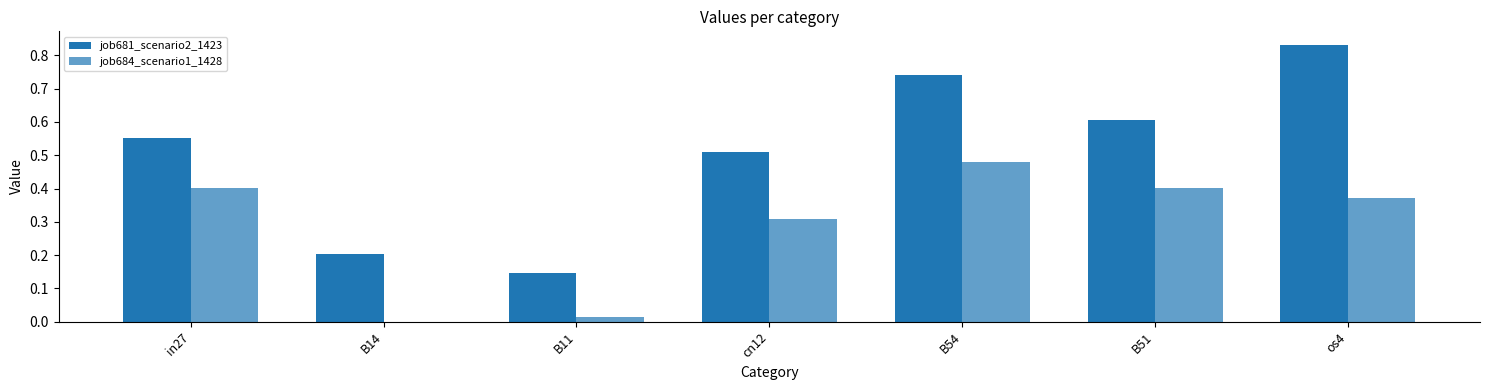

Reading left to right, transcribe all the data shown in this chart.

job681_scenario2_1423: 0.6	0.2	0.1	0.5	0.7	0.6	0.8
job684_scenario1_1428: 0.4	0.0	0.0	0.3	0.5	0.4	0.4